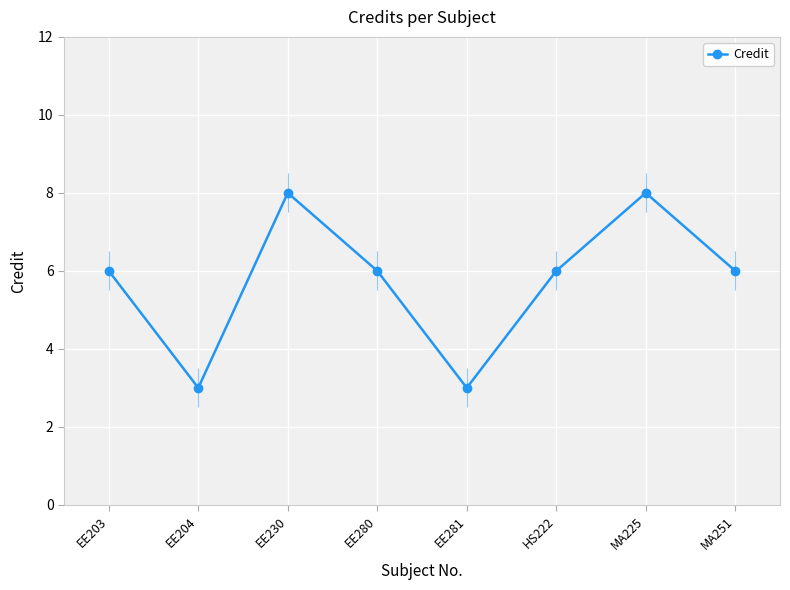

How many distinct data groups are displayed?

1